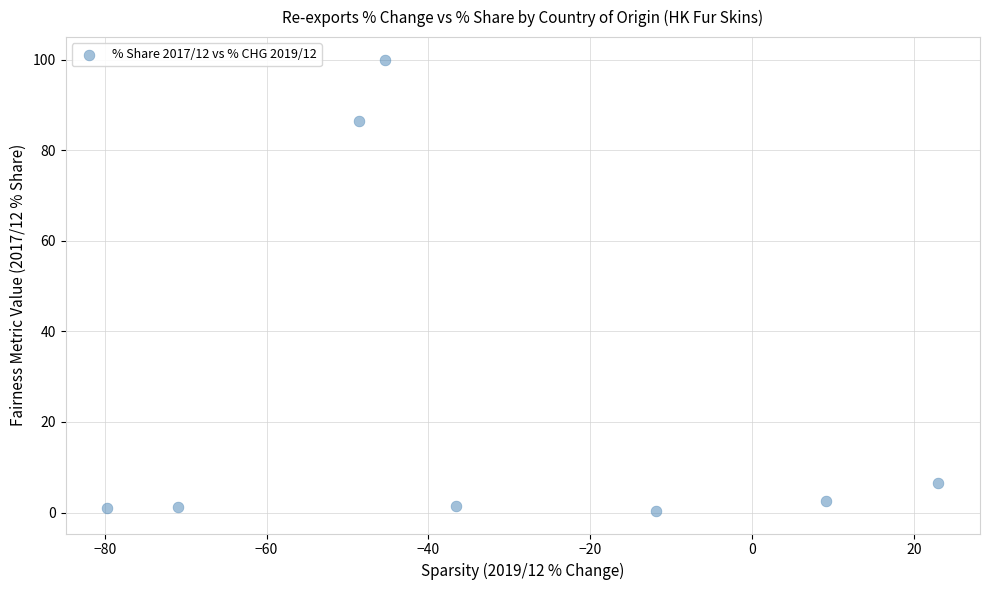

What Y value in the scatter plot is closest to 50?

86.4